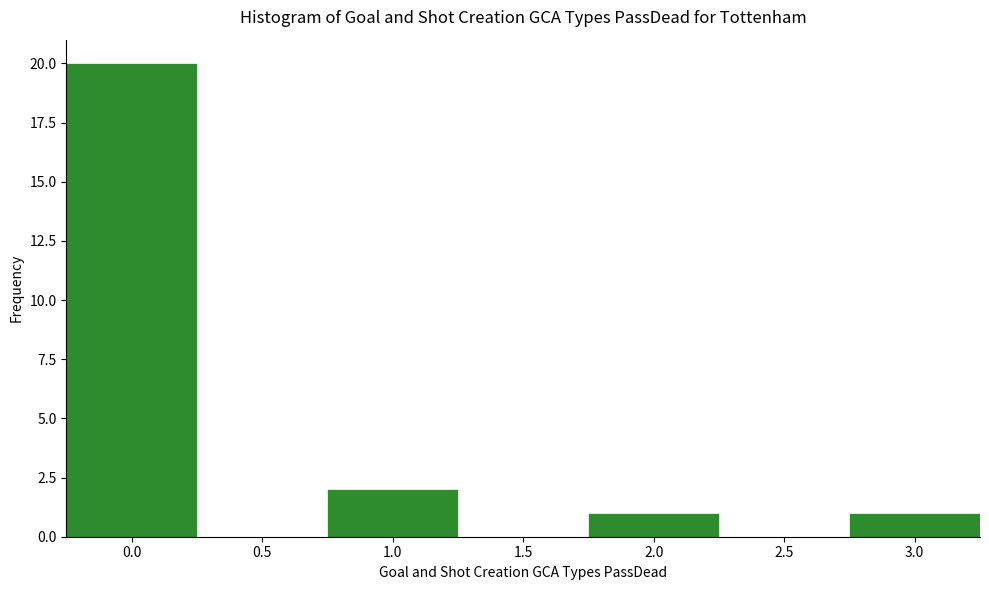

Reading left to right, list every bar in this chart as the range it spans on the x-axis followed by its height. The values are not printed on the chart, so give them approximately, as read against the axis.

-0.25 to 0.25: 20
0.25 to 0.75: 0
0.75 to 1.25: 2
1.25 to 1.75: 0
1.75 to 2.25: 1
2.25 to 2.75: 0
2.75 to 3.25: 1